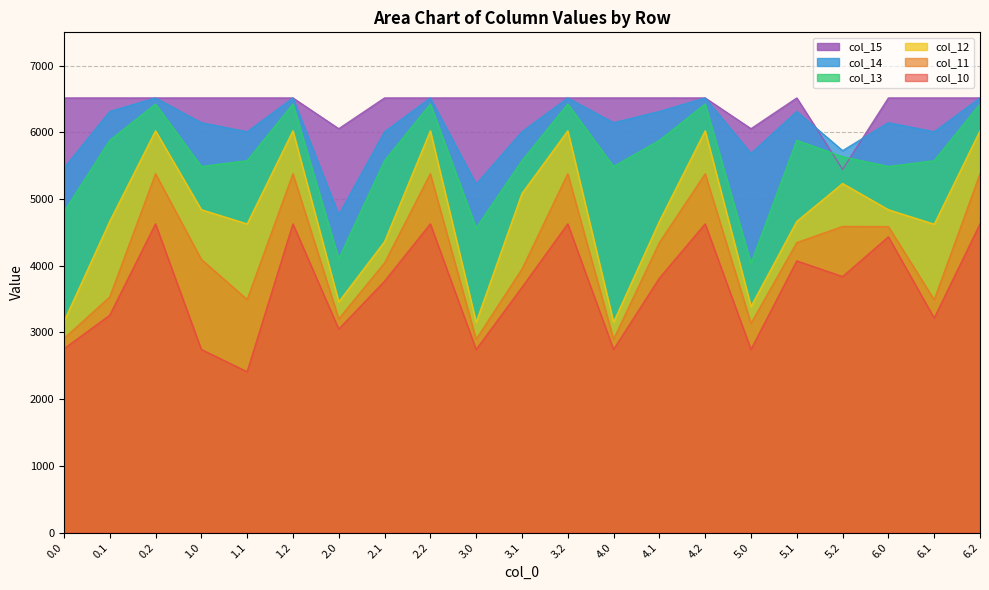

How many data points in col_10 are less than 3768?

10